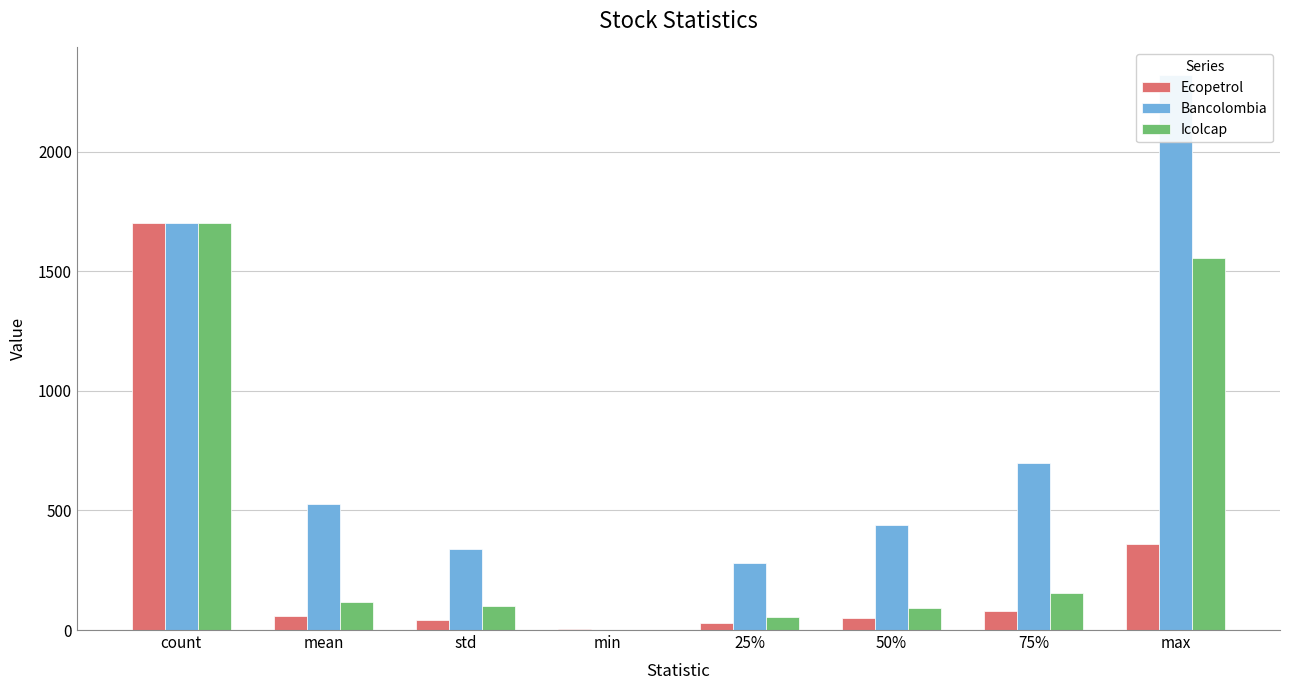

Rank the series by their average value, from lowest to highest.

Ecopetrol, Icolcap, Bancolombia